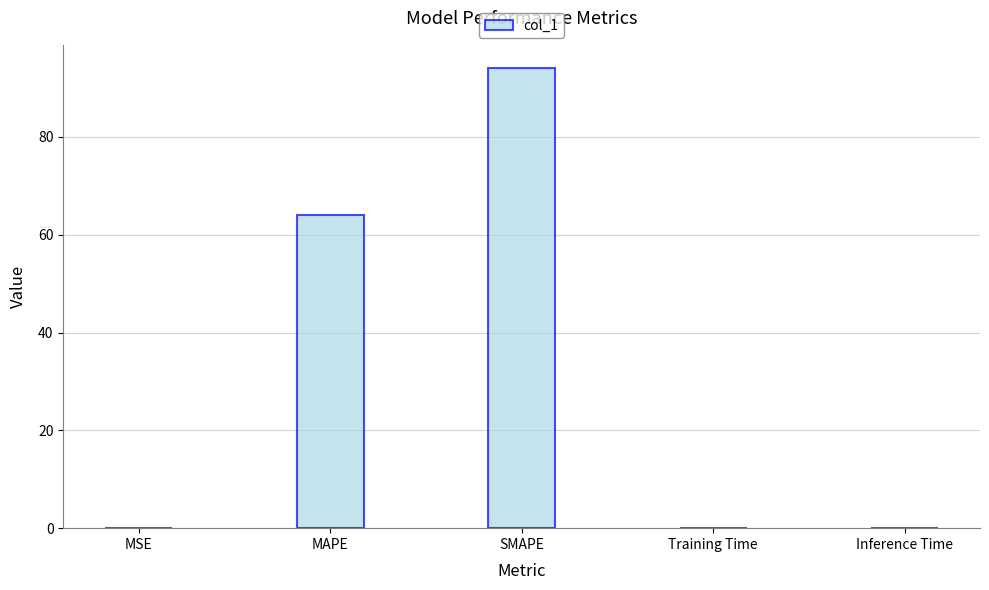

Is it true that the value at Inference Time is 0.0?

True